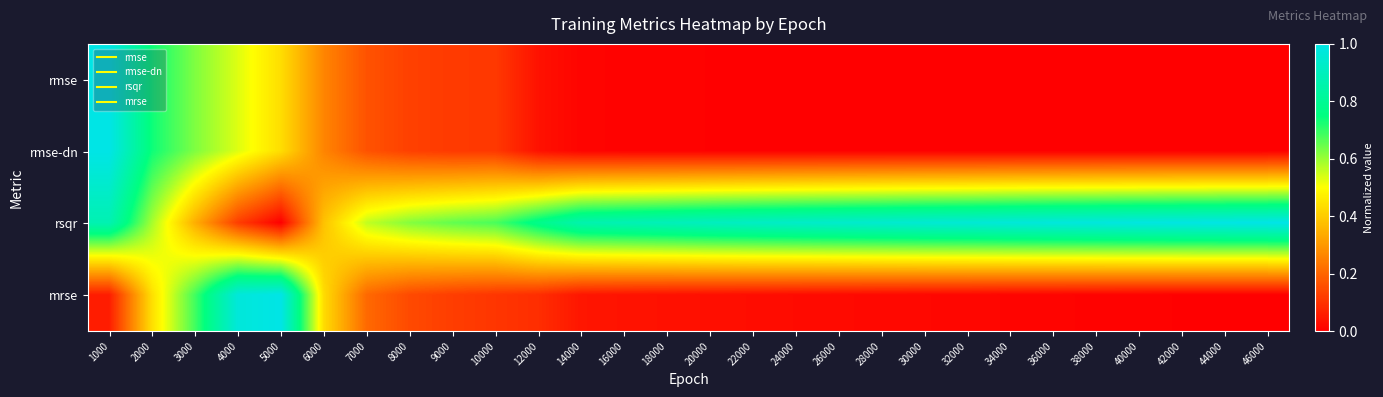

Which series has the widest spread of values?

rmse